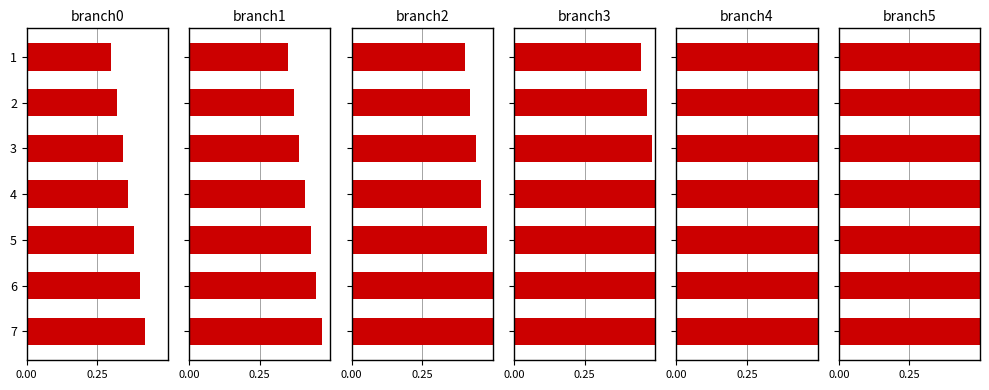

Which has a higher value, 1 or 7?

7